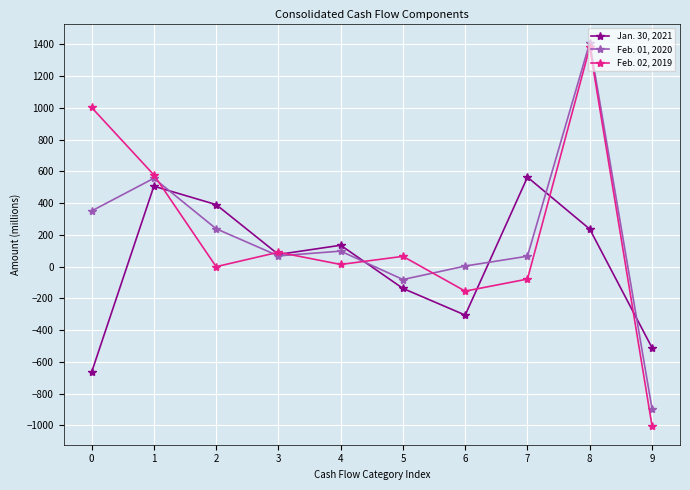

What is the total value across all series at 9?

-2405